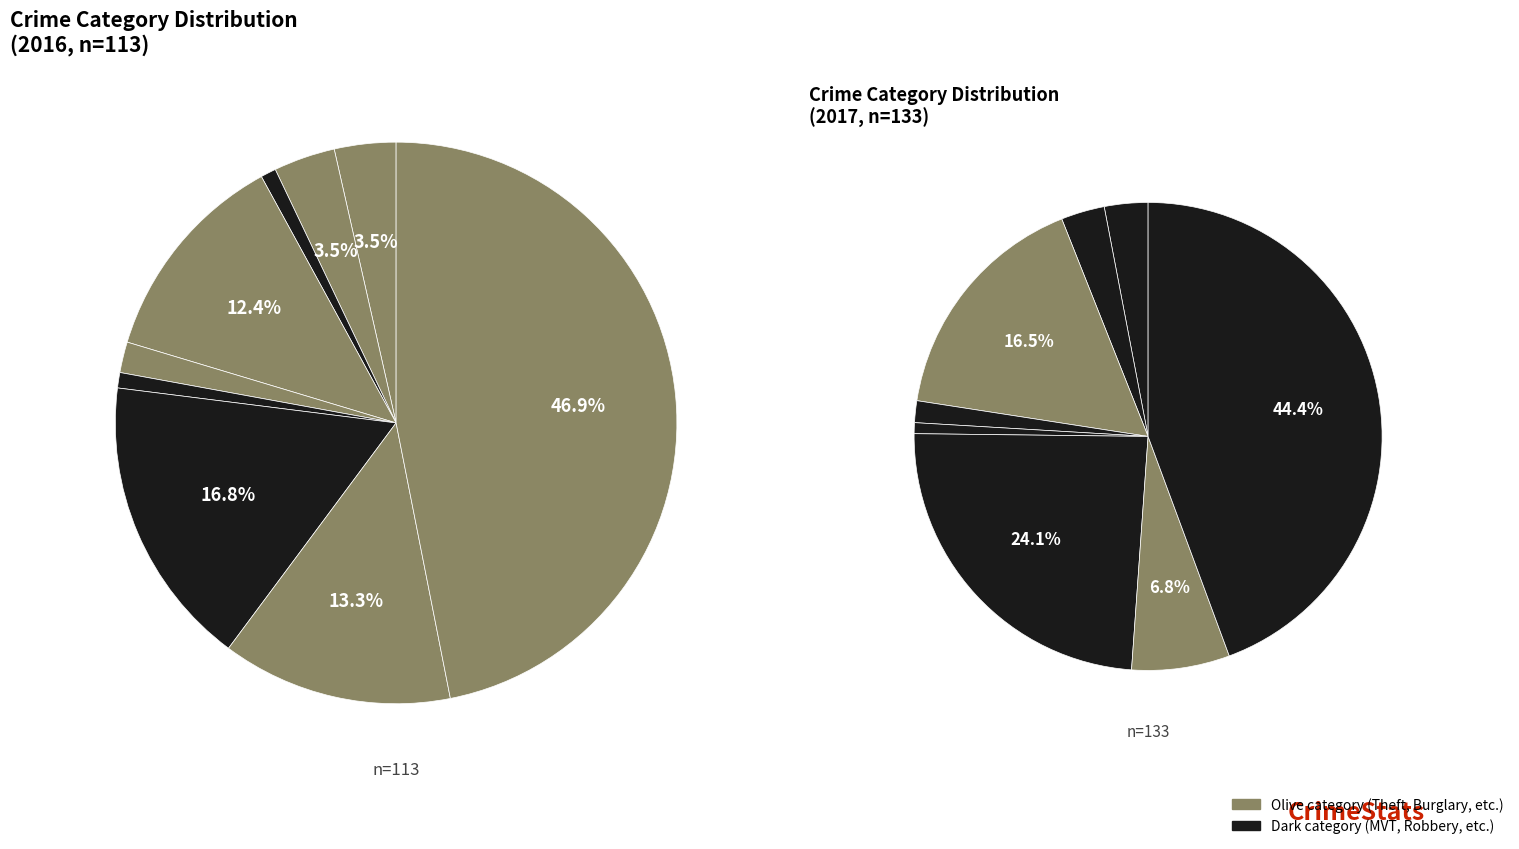

Count the number of slices in the pie.

9